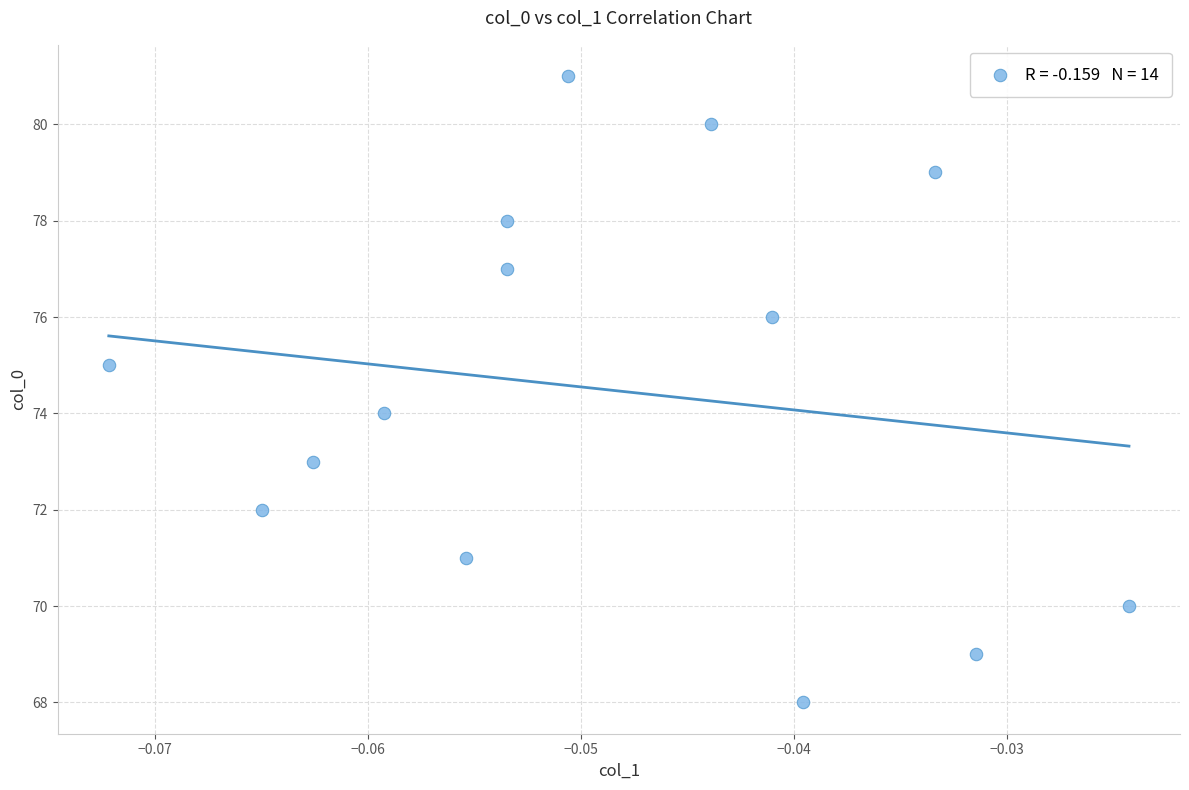

How many data points are displayed?

14